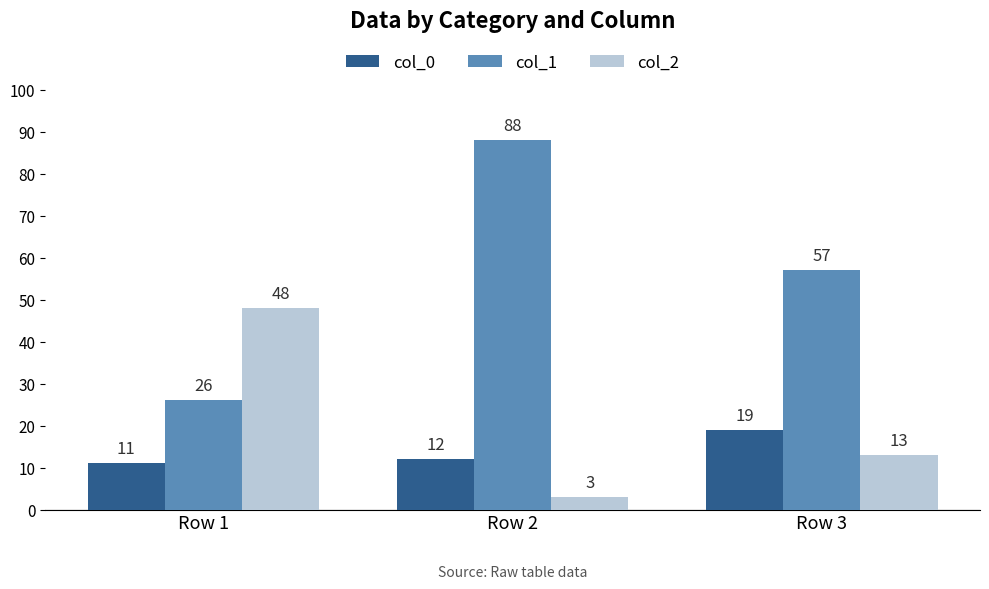

What value does the col_2 series have at Row 2?

3